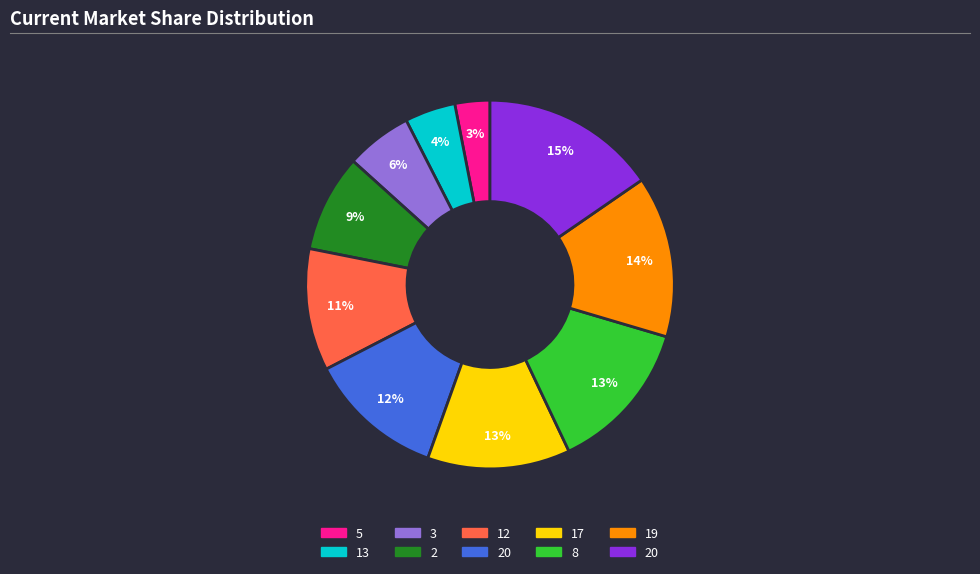

How many slices are in this pie chart?

10